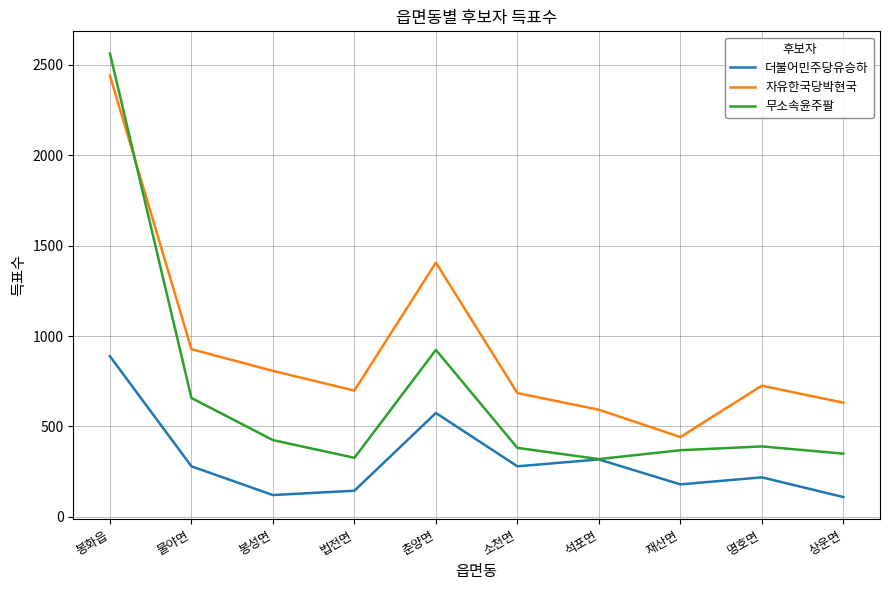

What is the sum of the 자유한국당박현국 values at 춘양면 and 명호면?

2131